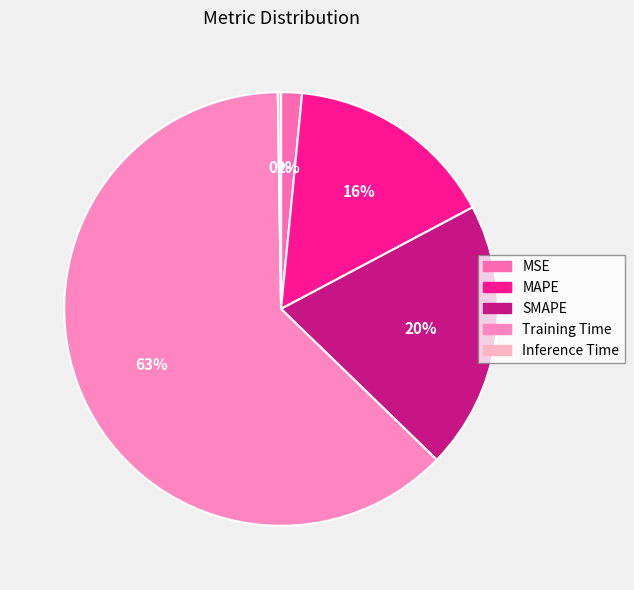

What is the largest slice in the pie chart?

Training Time